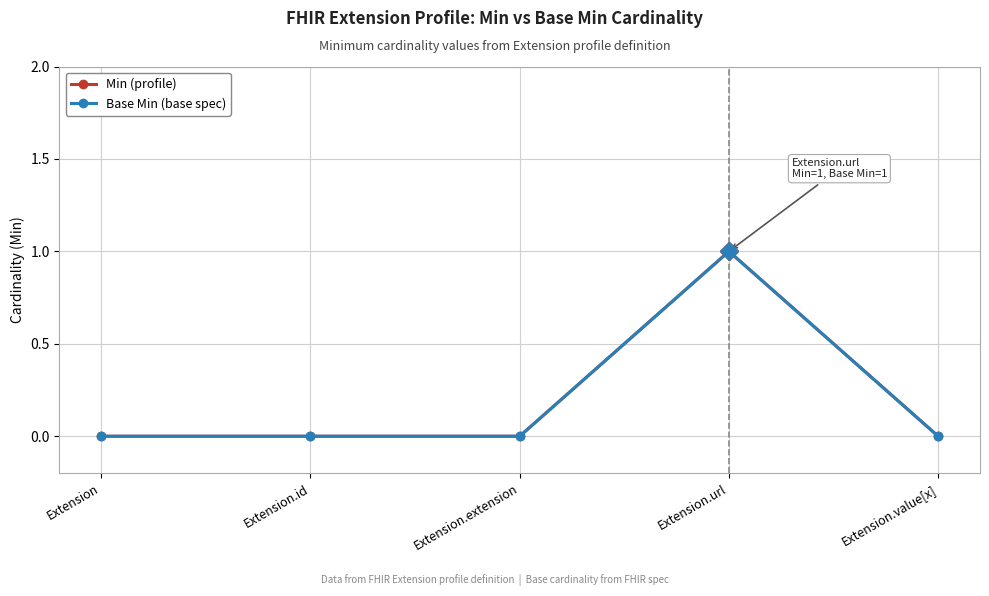

What is the label of the 4th point from the right?

Extension.id